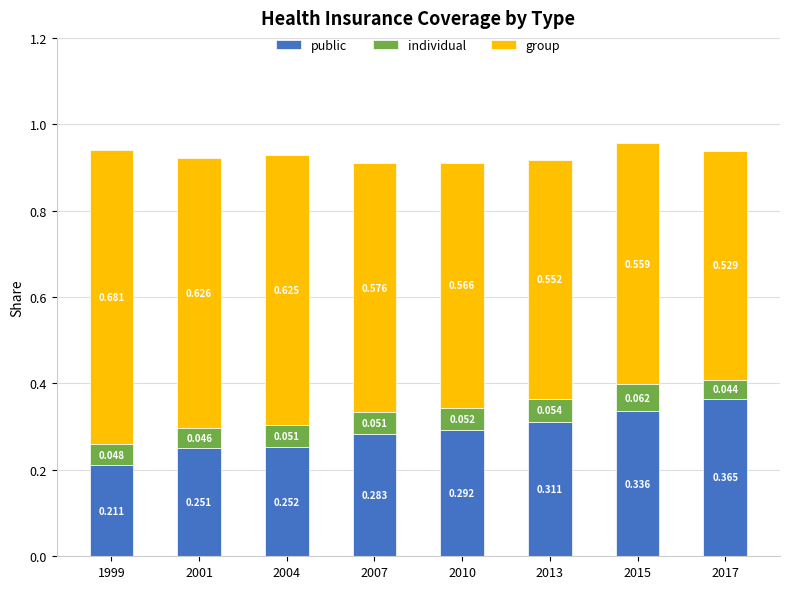

What is the difference between the public values at 1999 and 2015?

0.1